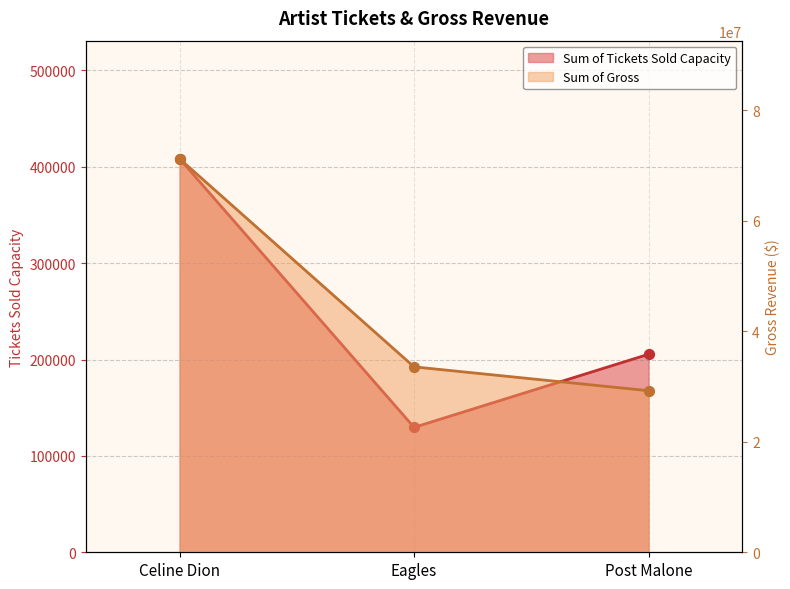

At which category is the sum across all series the highest?

Celine Dion